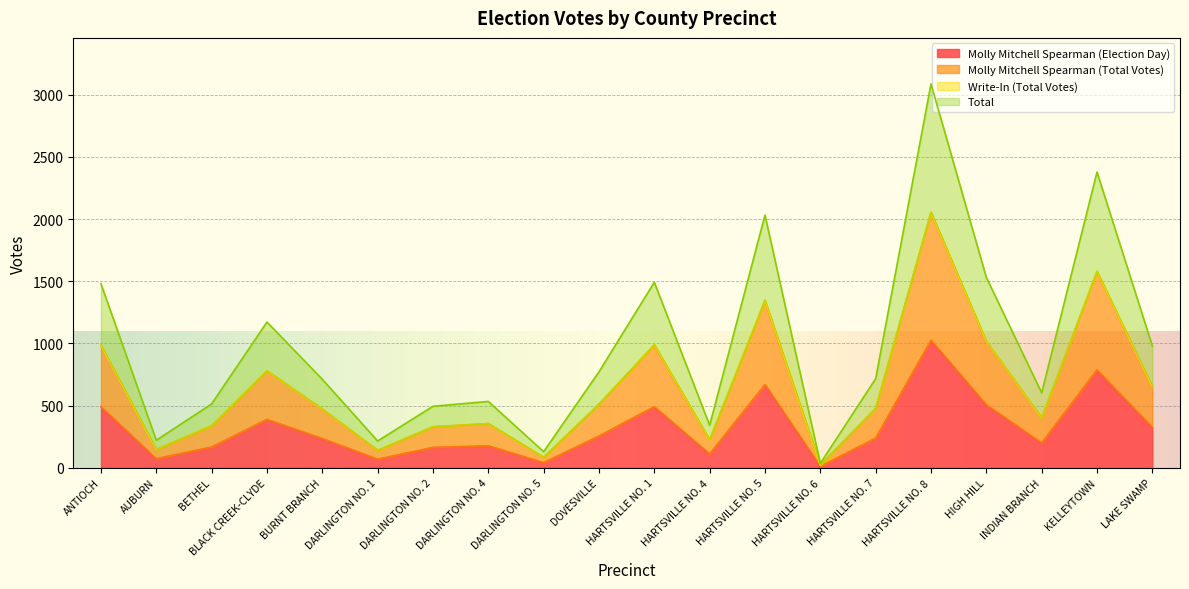

How many lines are shown in the chart?

4